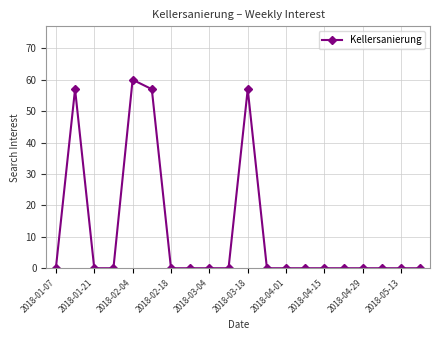

What is the value of the 2nd point from the left?

57